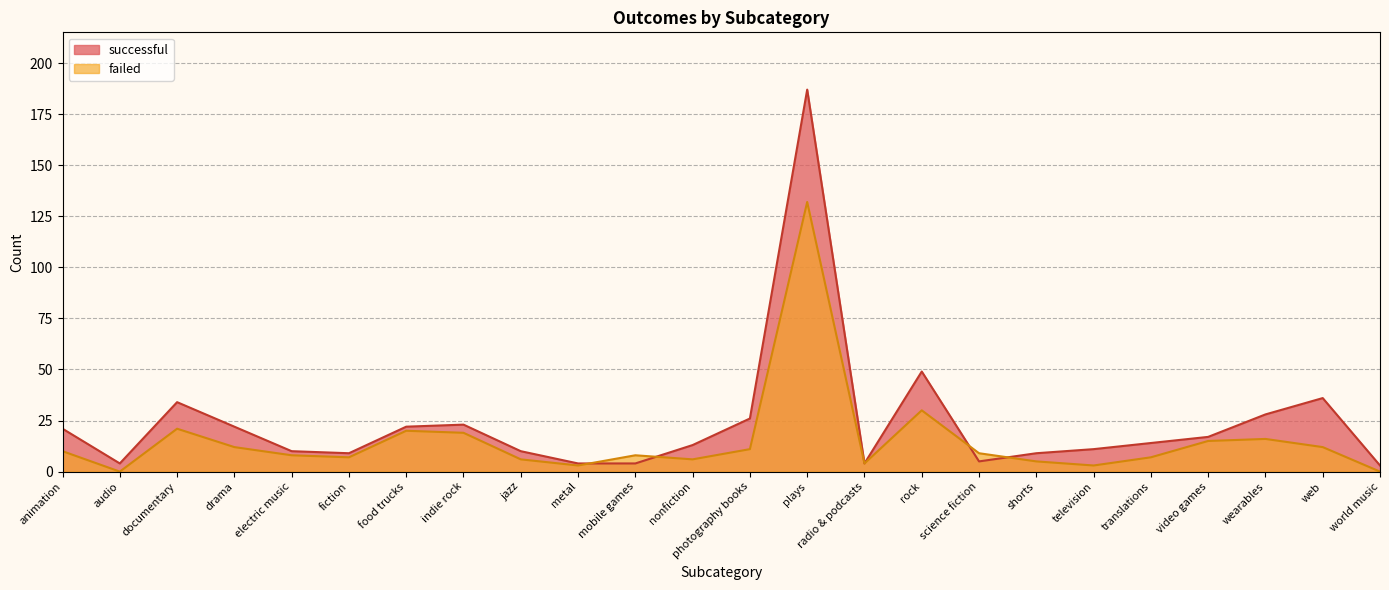

True or false: successful has more than 2 interior local peaks.

True